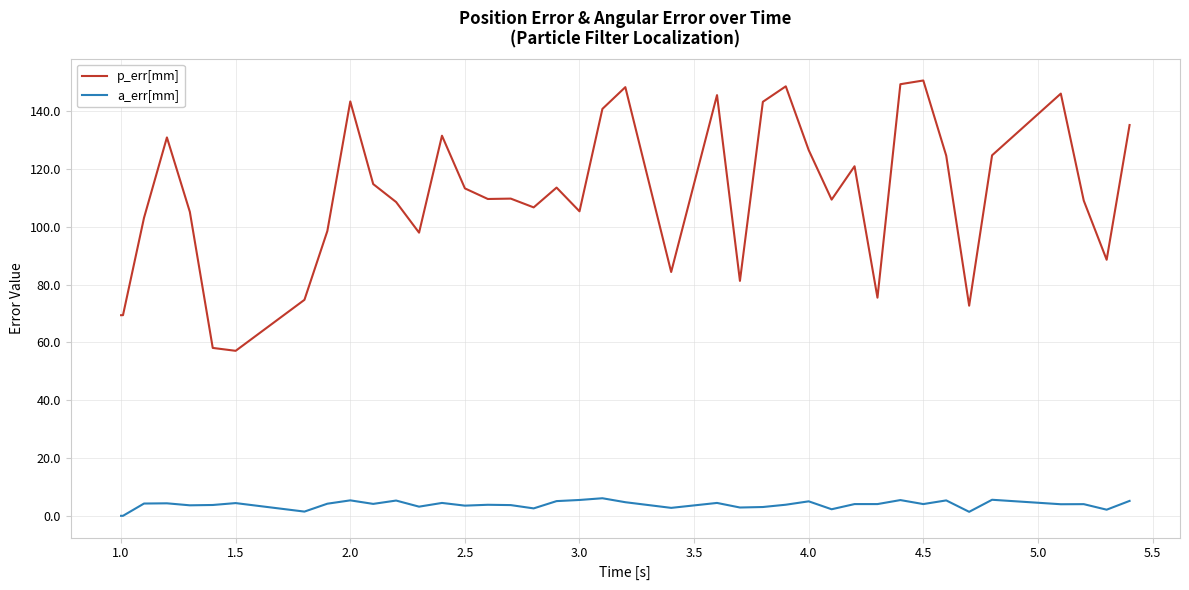

Which series has the largest range (max minus min)?

p_err[mm]